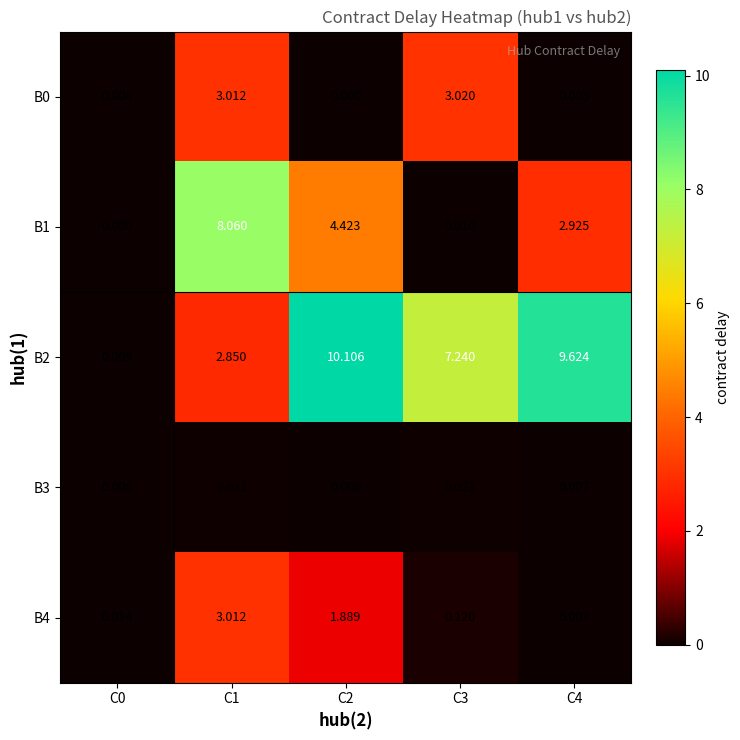

Between C1 and C3, which series saw the biggest shift?

B1